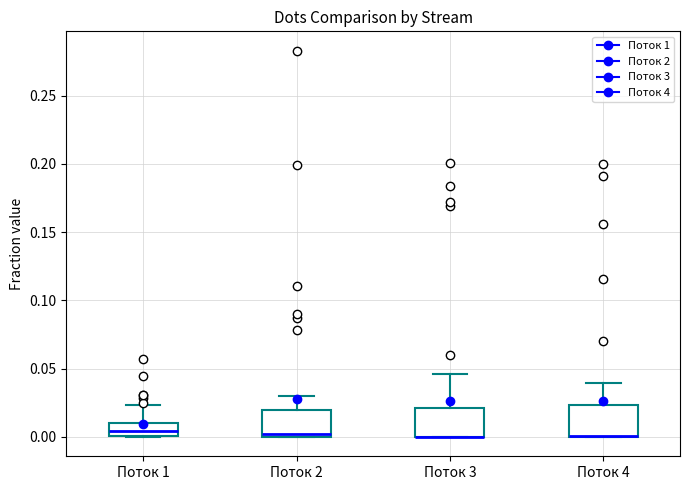

Where does the upper whisker of the box for Поток 2 end on the y-axis? The values are not printed on the chart, so give them approximately, as read against the axis.

0.030